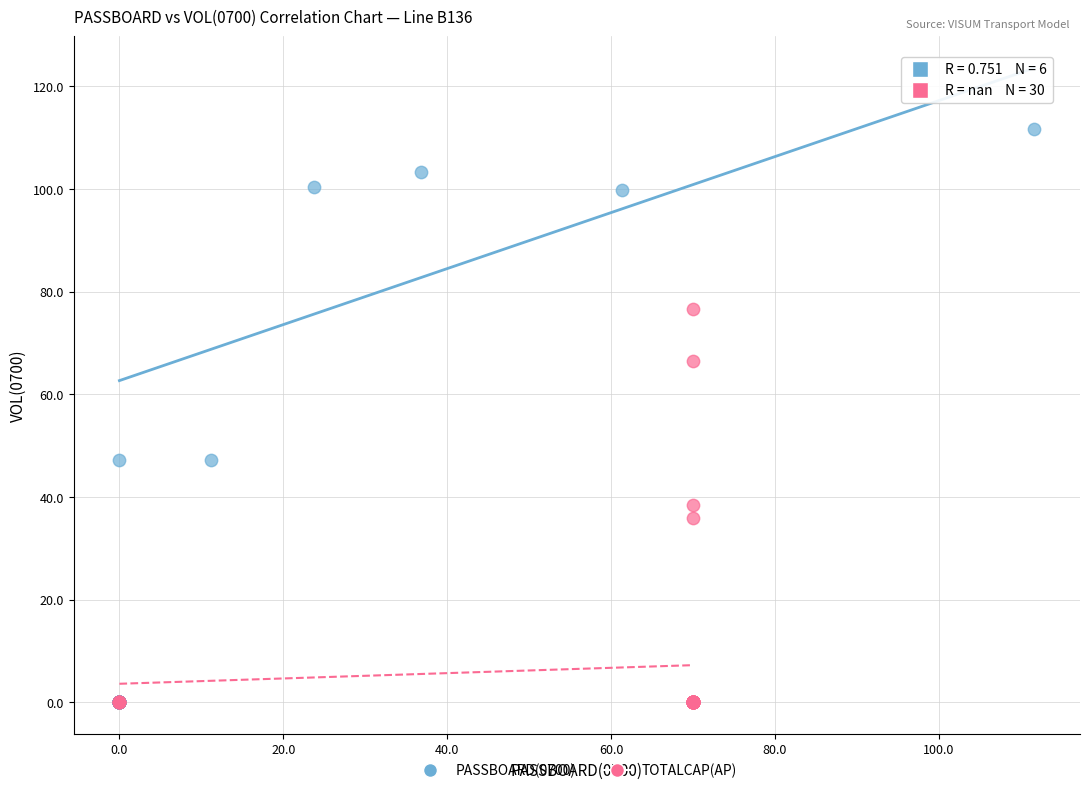

Which series has the largest Y range (max minus min)?

PASSBOARD(0700)